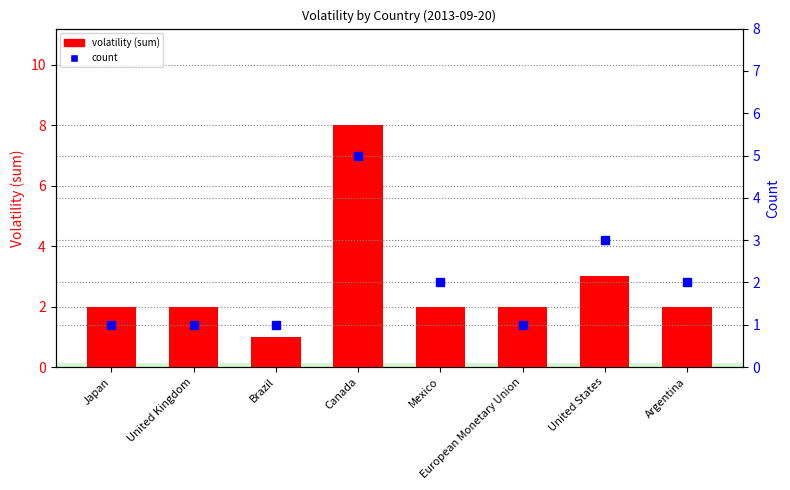

Between United Kingdom and Argentina, which series saw the biggest shift?

count